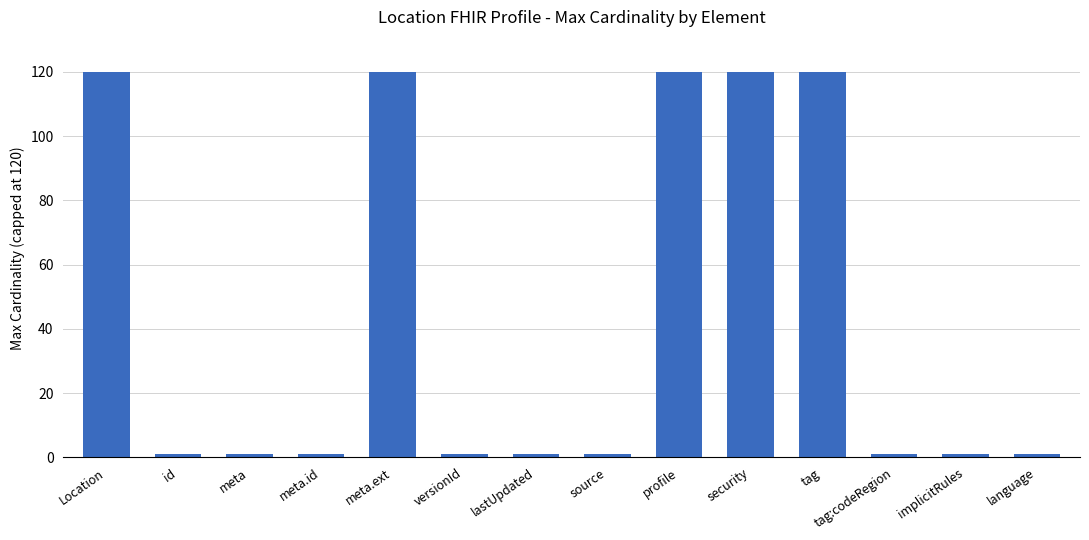

What is the label of the 13th bar from the left?

implicitRules